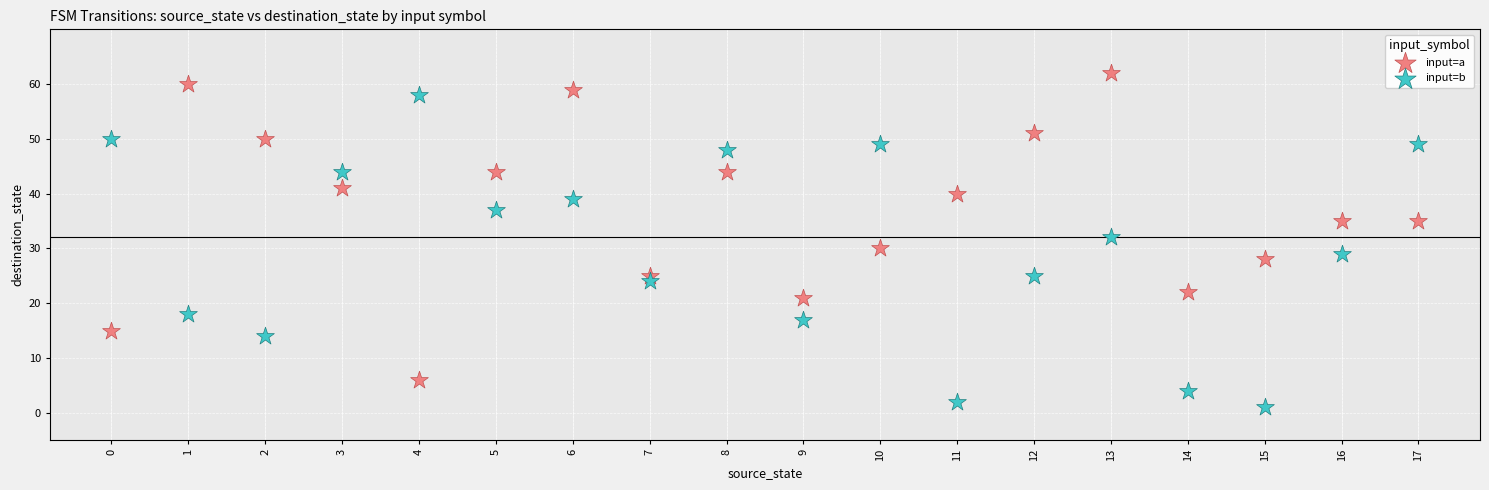

Which series contains the lowest Y value?

input=b